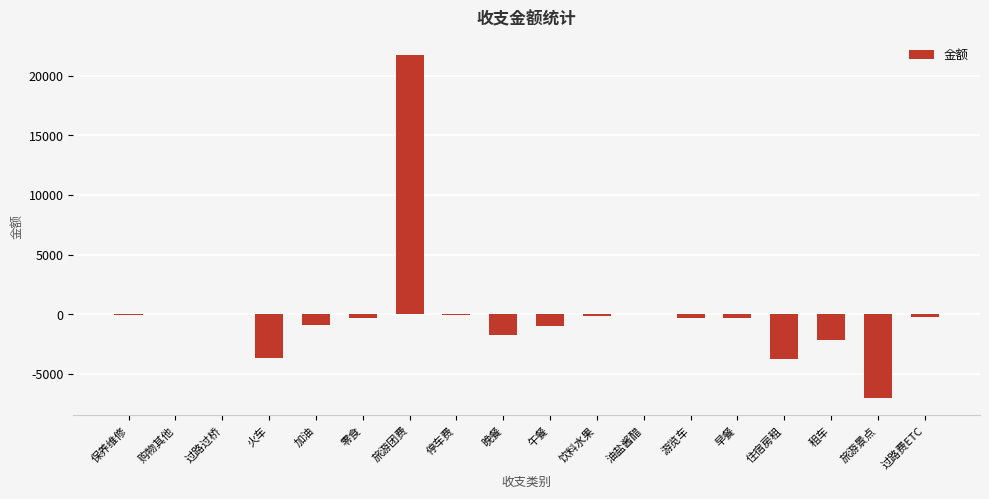

Which label corresponds to the largest value in the chart?

旅游团费